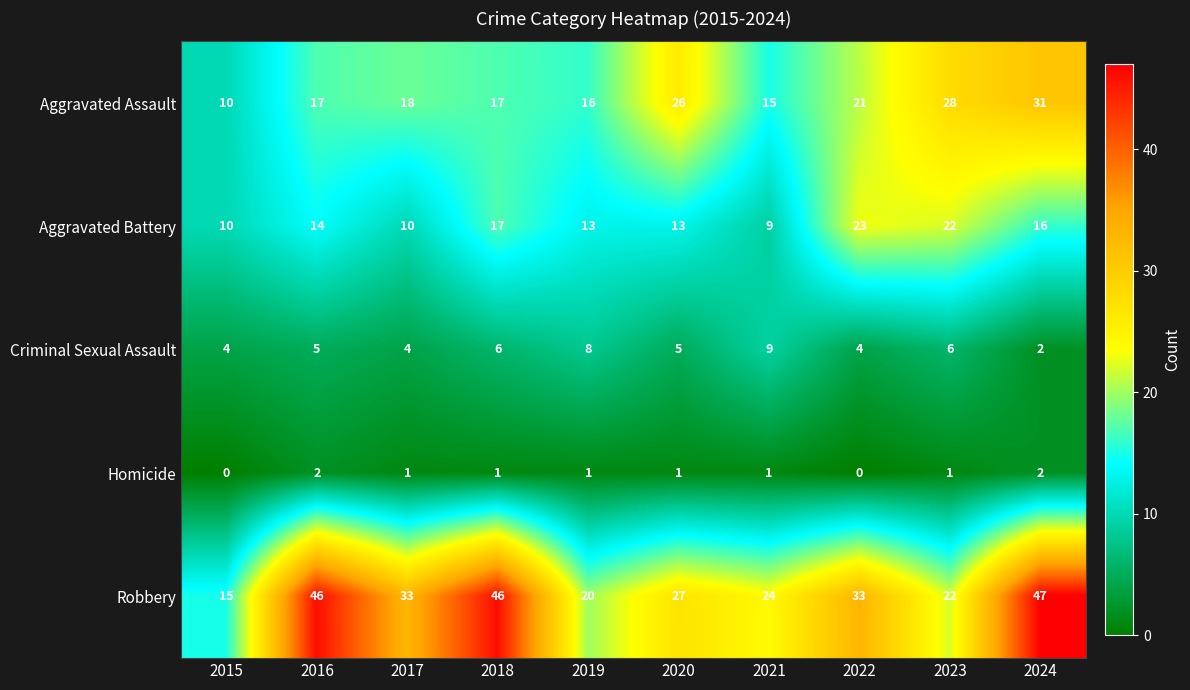

At how many categories does at least one series exceed 38?

3